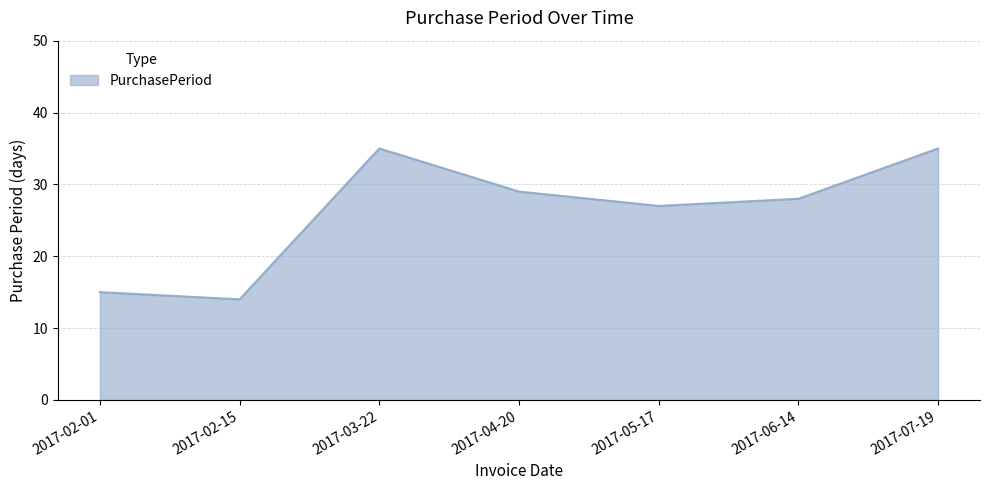

At which label is the value closest to 24?

2017-05-17